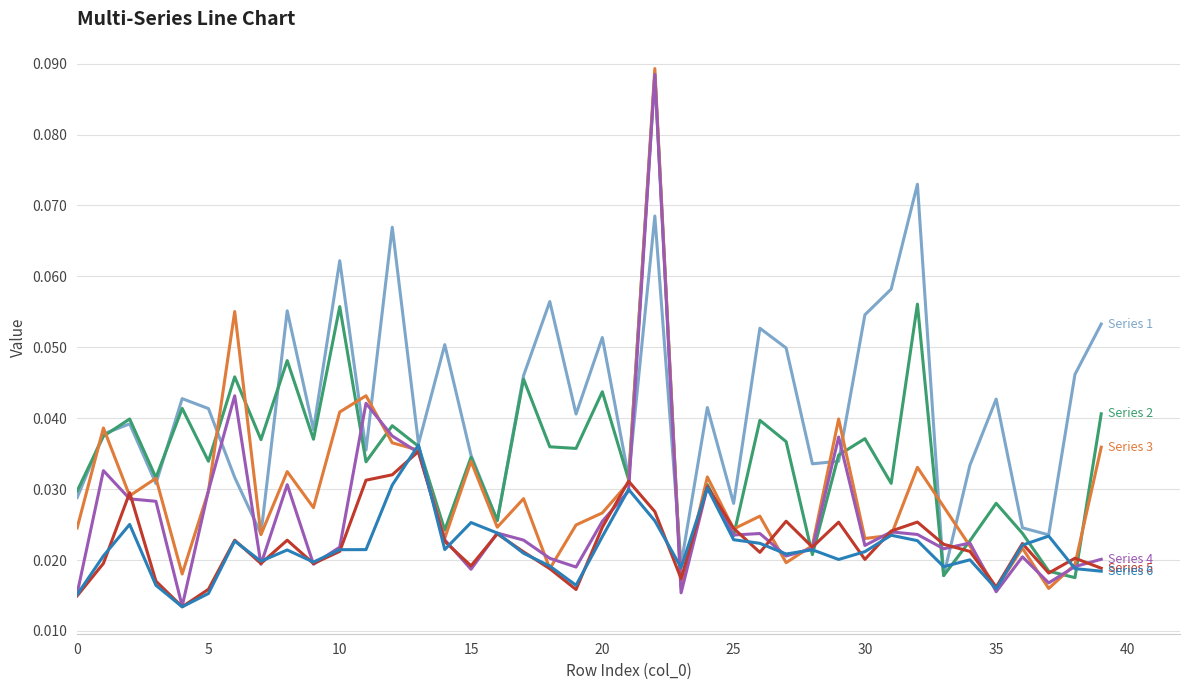

Does the chart display data point markers on the line(s)?

No